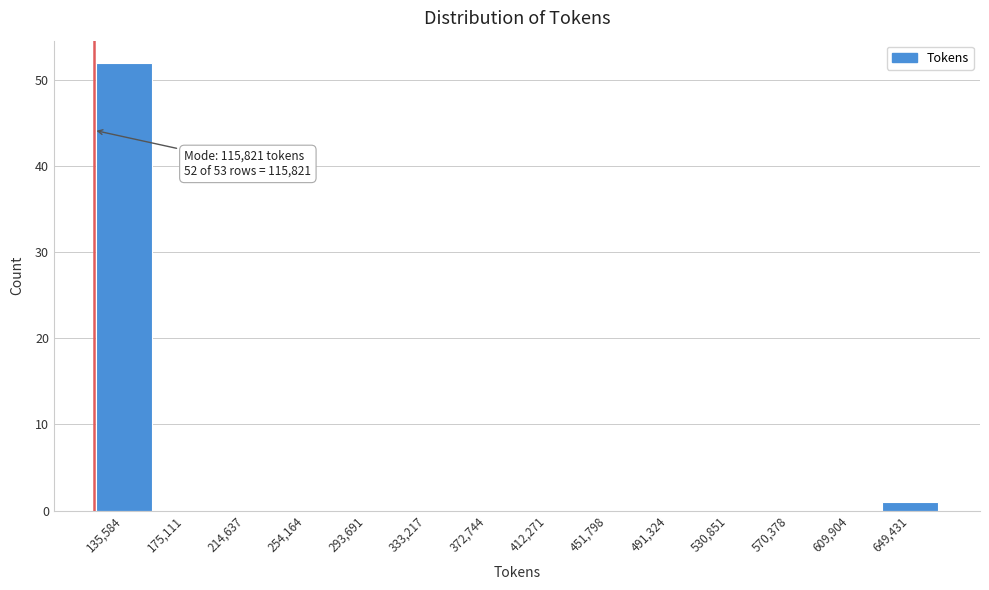

Over which range of the x-axis is the bar tallest?

115000 to 155000